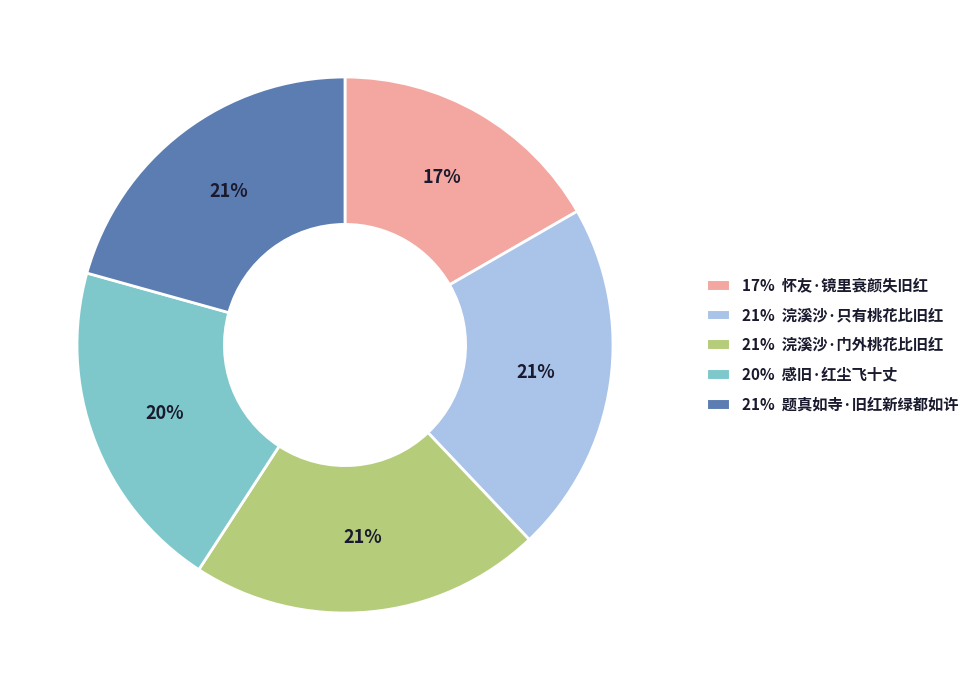

How many slices are in this pie chart?

5